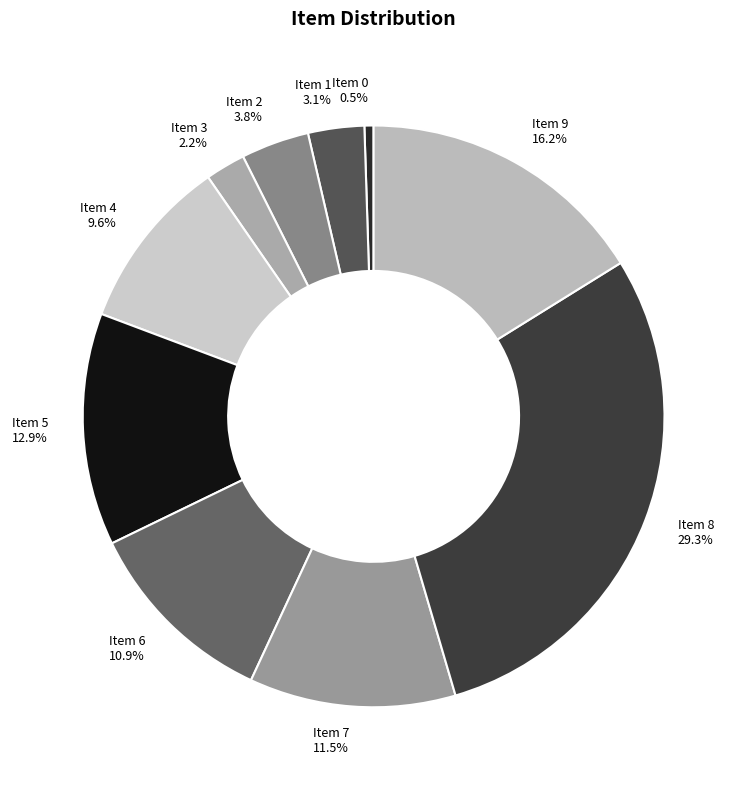

The Item 6 slice represents 1% of the pie. True or false?

False